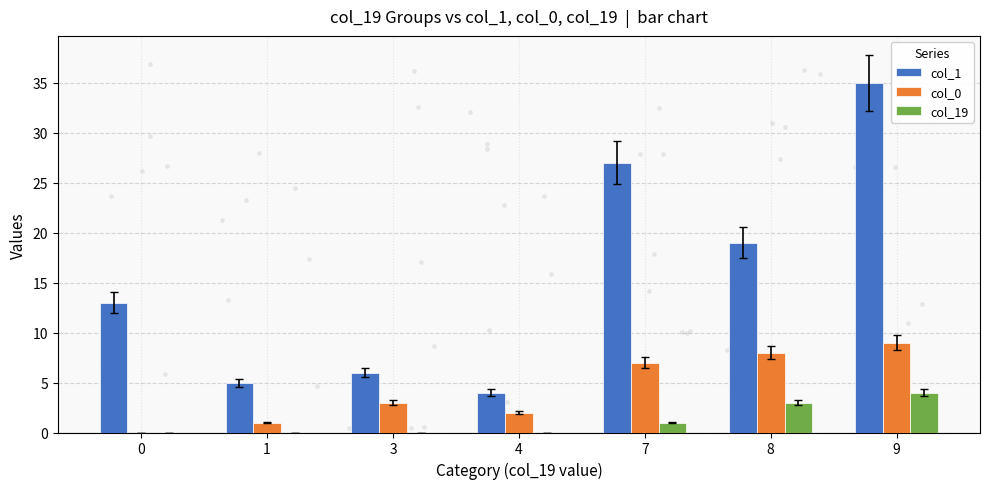

Which series reaches the minimum Y coordinate?

col_0